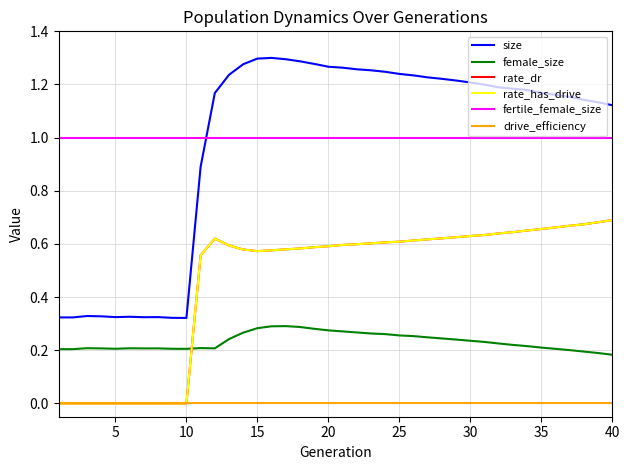

True or false: size and rate_dr intersect in this chart.

False